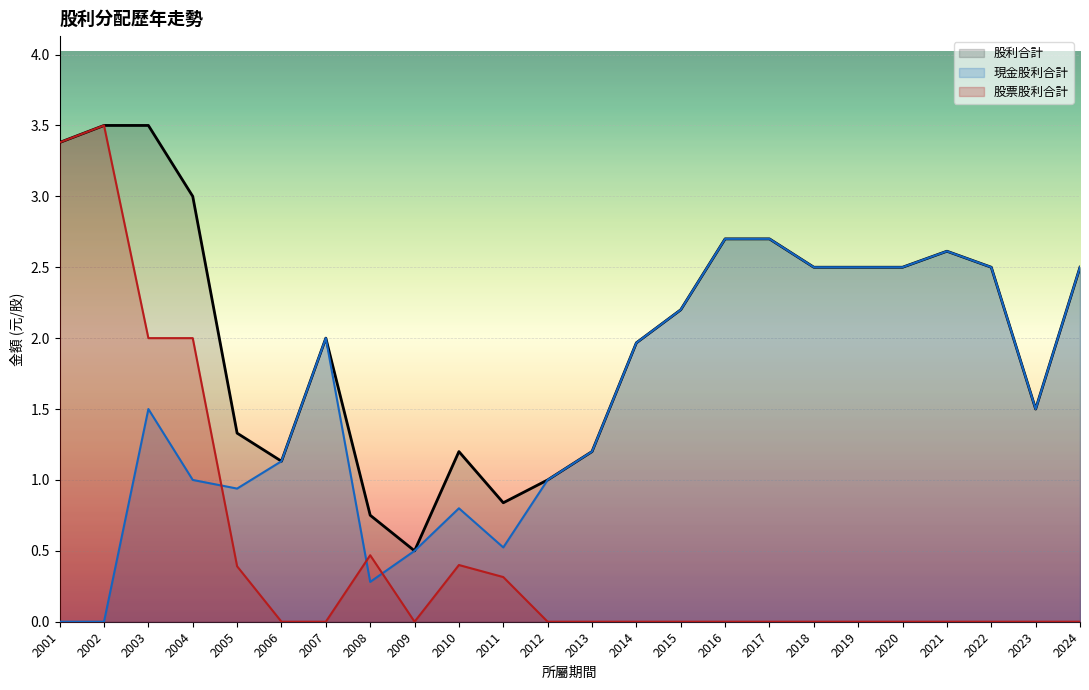

Which series changed the most between 2022 and 2011?

現金股利合計